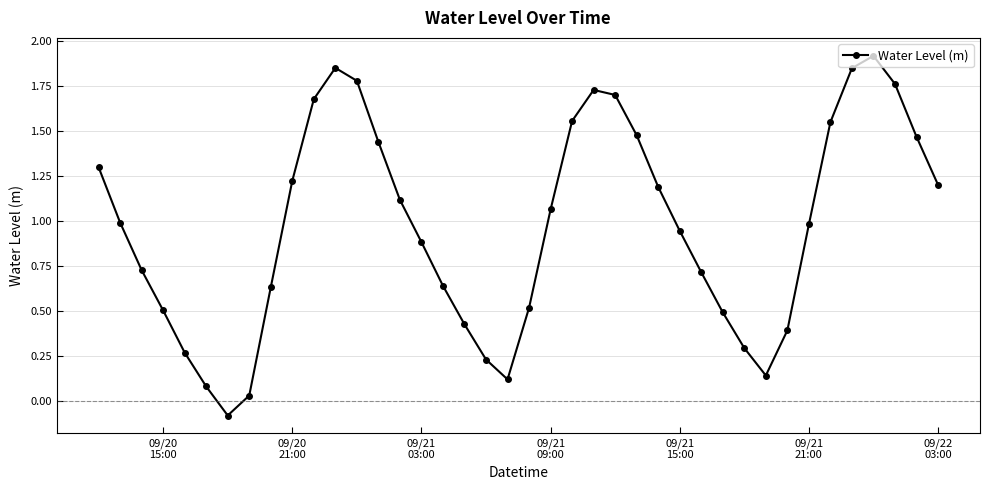

What is the difference between the maximum and minimum values?

2.0